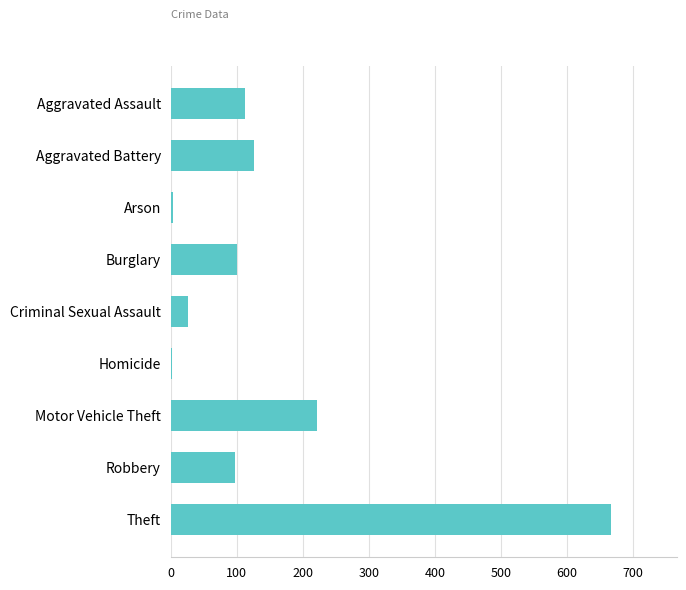

What is the sum of the values at Theft and Motor Vehicle Theft?

888